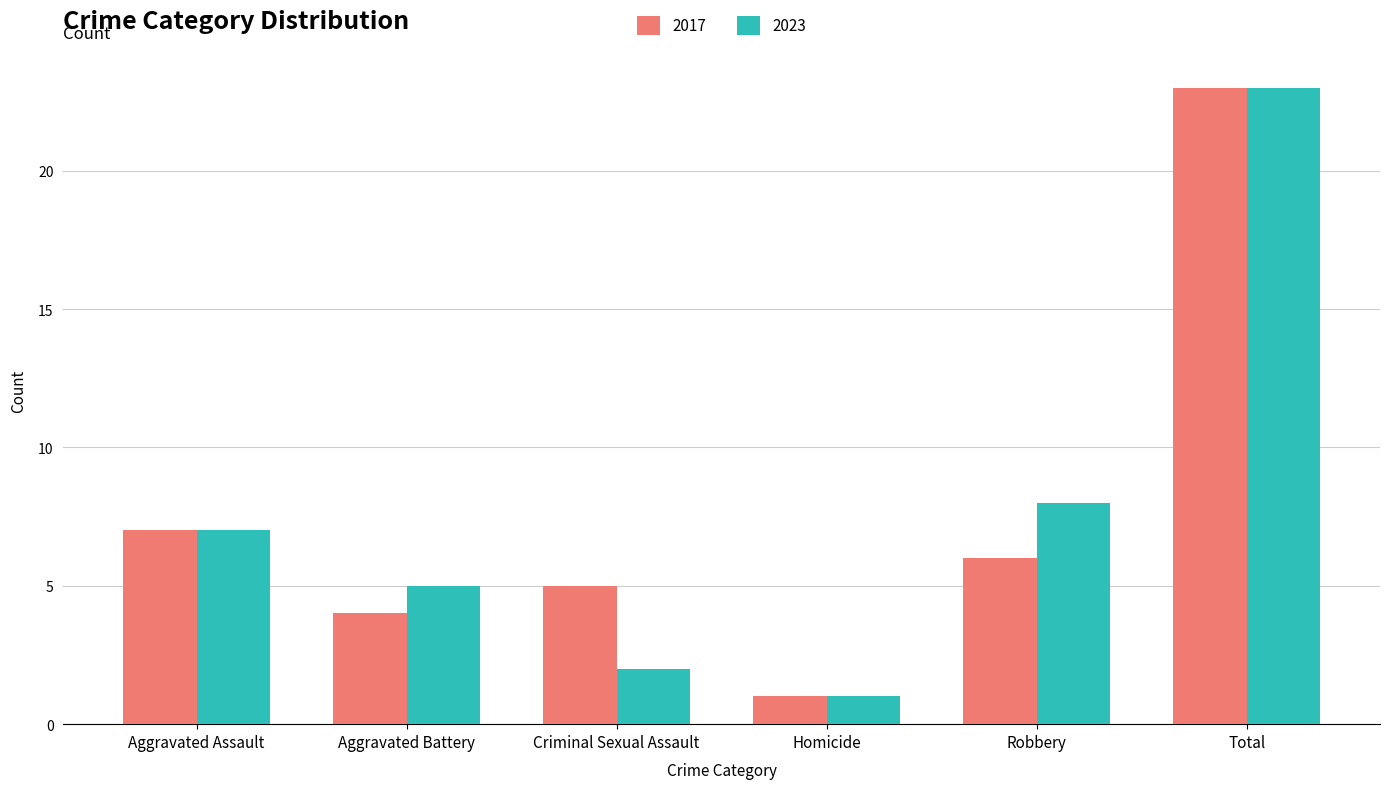

At which category does the chart reach its peak across all series?

Total